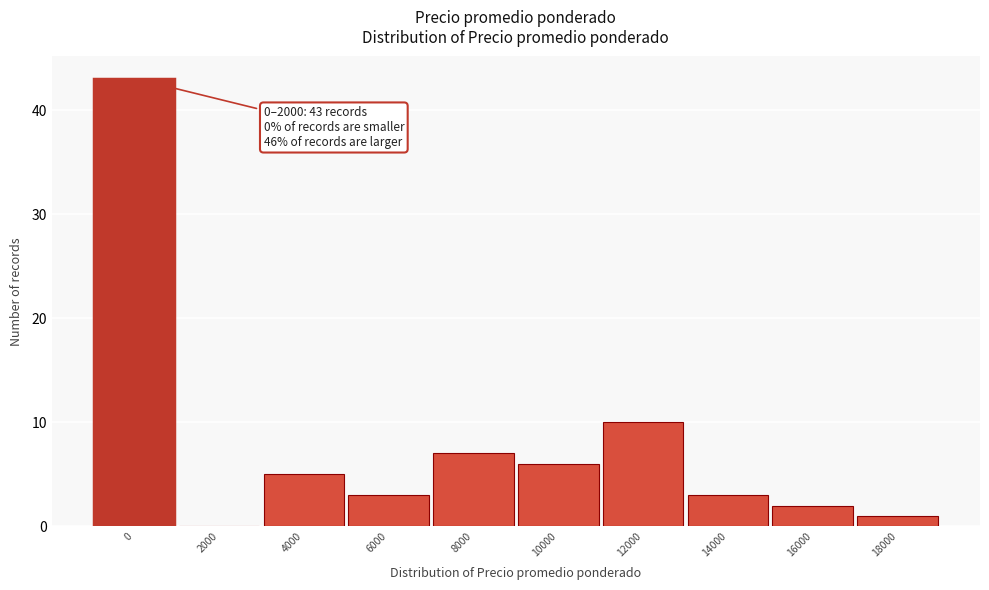

Reading left to right, what are all the values shown in this chart?

0=43	2000=0	4000=5	6000=3	8000=7	10000=6	12000=10	14000=3	16000=2	18000=1